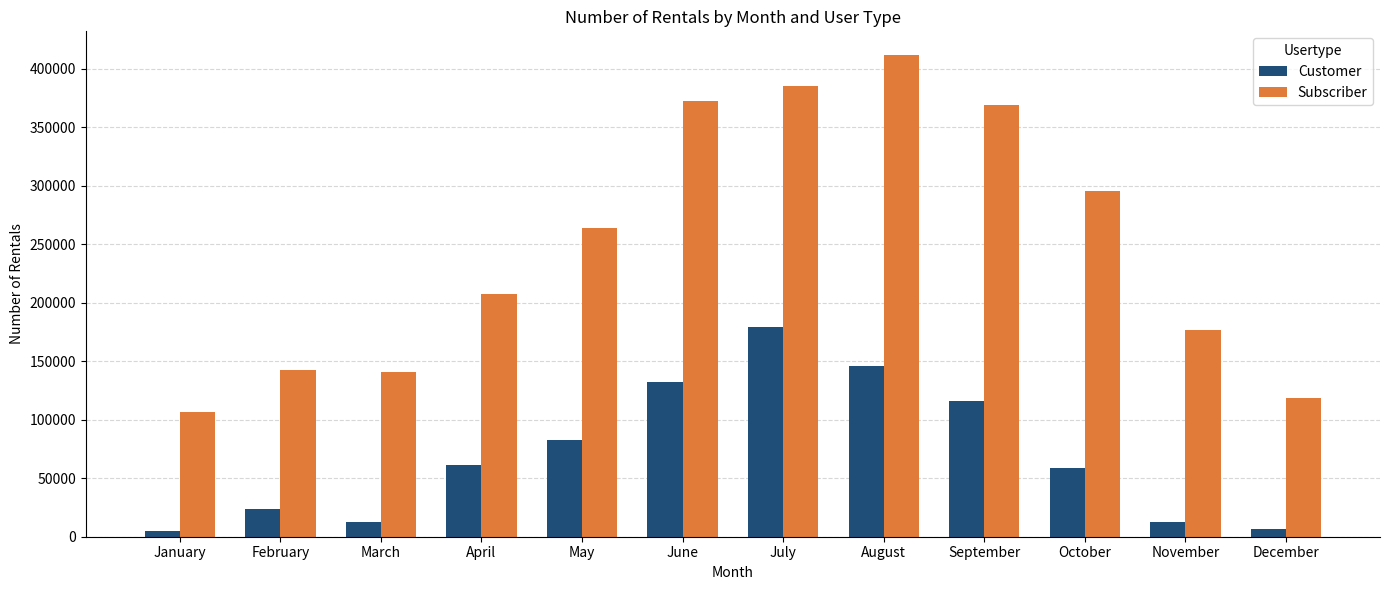

What is the spread (max minus min) of values at September?

253107